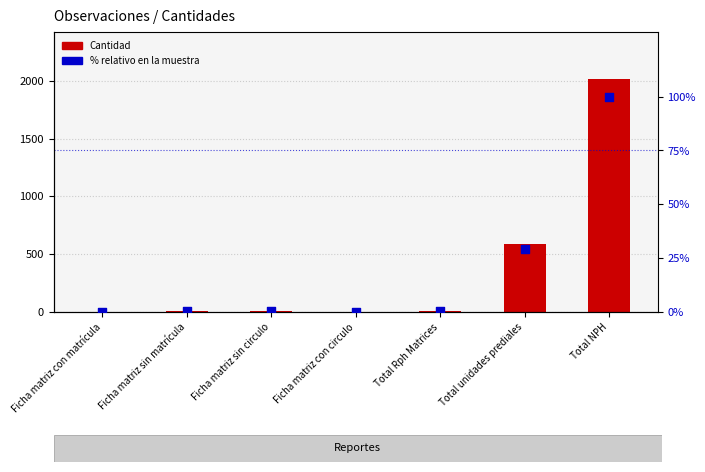

At which category is the sum across all series the highest?

Total NPH